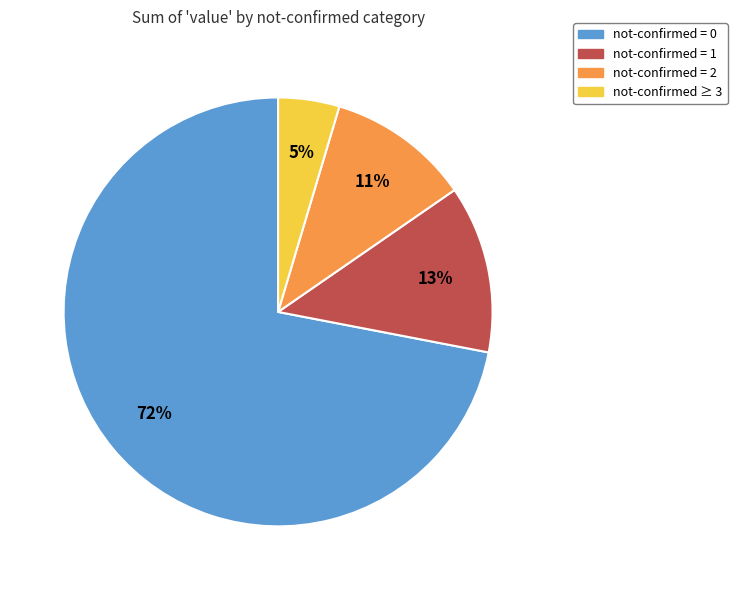

Is there any slice that represents more than half of the pie?

Yes